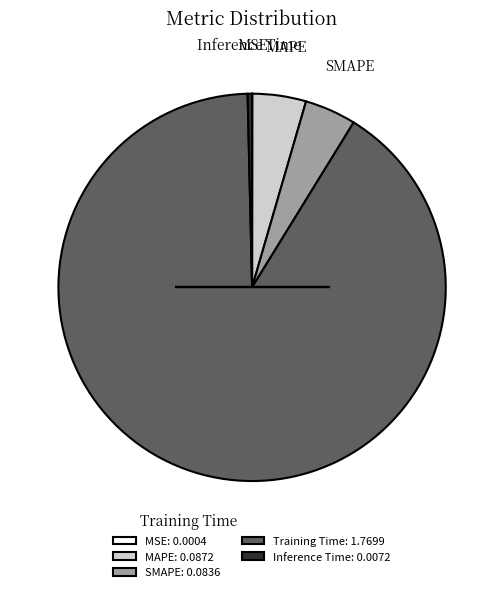

Combined, do Inference Time: 0.0072 and SMAPE: 0.0836 account for over 50%?

No